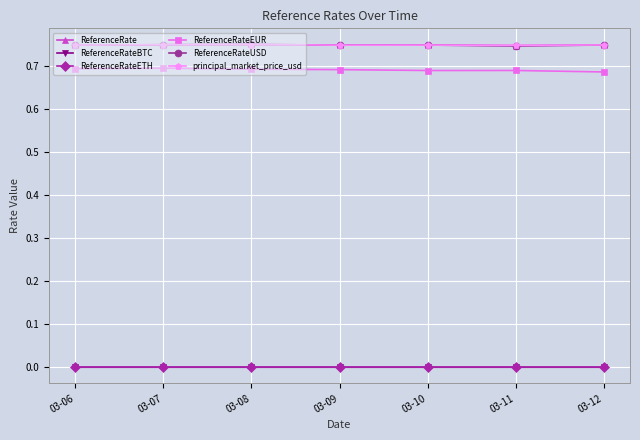

Reading right to left, what are all the values shown in this chart?

ReferenceRate: 0.7	0.7	0.7	0.7	0.8	0.8	0.7
ReferenceRateBTC: 0.0	0.0	0.0	0.0	0.0	0.0	0.0
ReferenceRateETH: 0.0	0.0	0.0	0.0	0.0	0.0	0.0
ReferenceRateEUR: 0.7	0.7	0.7	0.7	0.7	0.7	0.7
ReferenceRateUSD: 0.7	0.7	0.7	0.7	0.8	0.8	0.7
principal_market_price_usd: 0.7	0.7	0.7	0.7	0.8	0.8	0.7